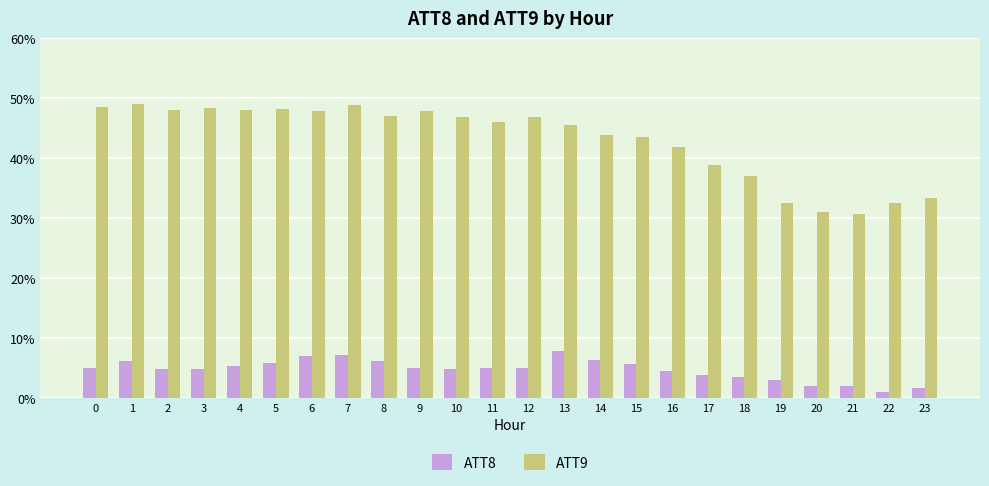

List the series in order of their overall mean, lowest first.

ATT8, ATT9